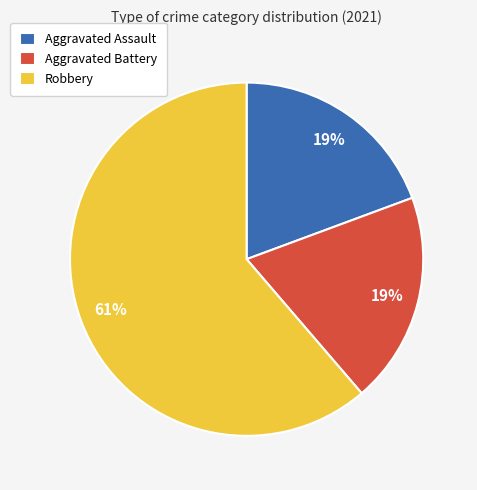

What is the ratio of the value at Aggravated Battery to the value at Aggravated Assault?

1.0